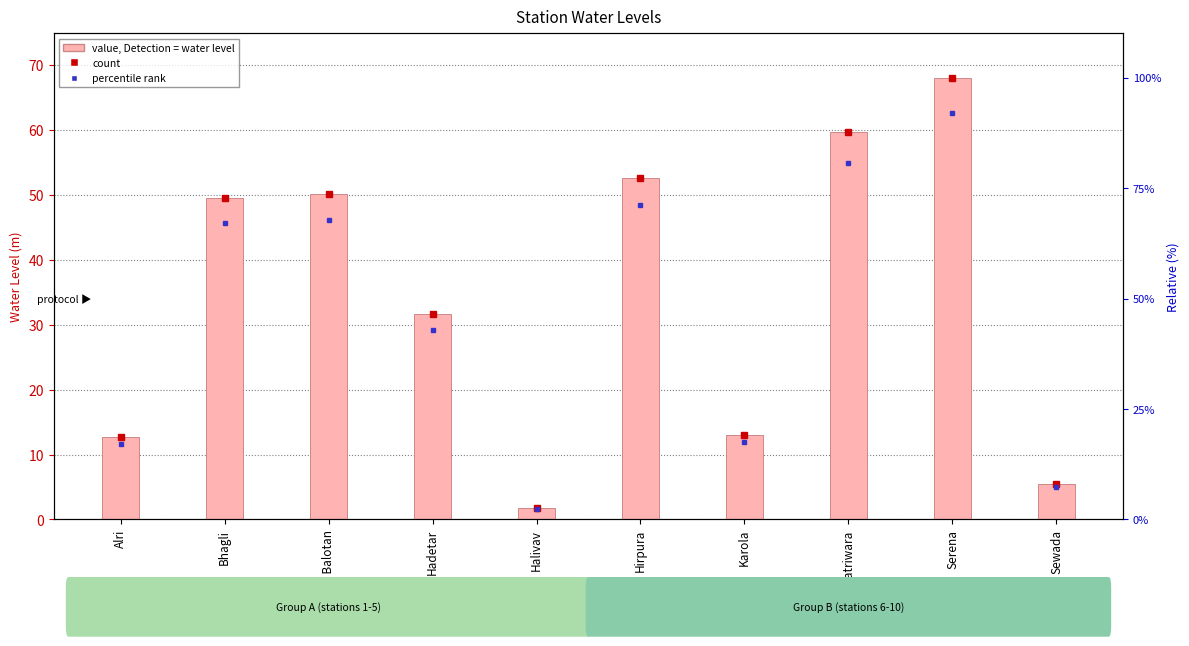

Between Hirpura and Sewada, which is larger?

Hirpura